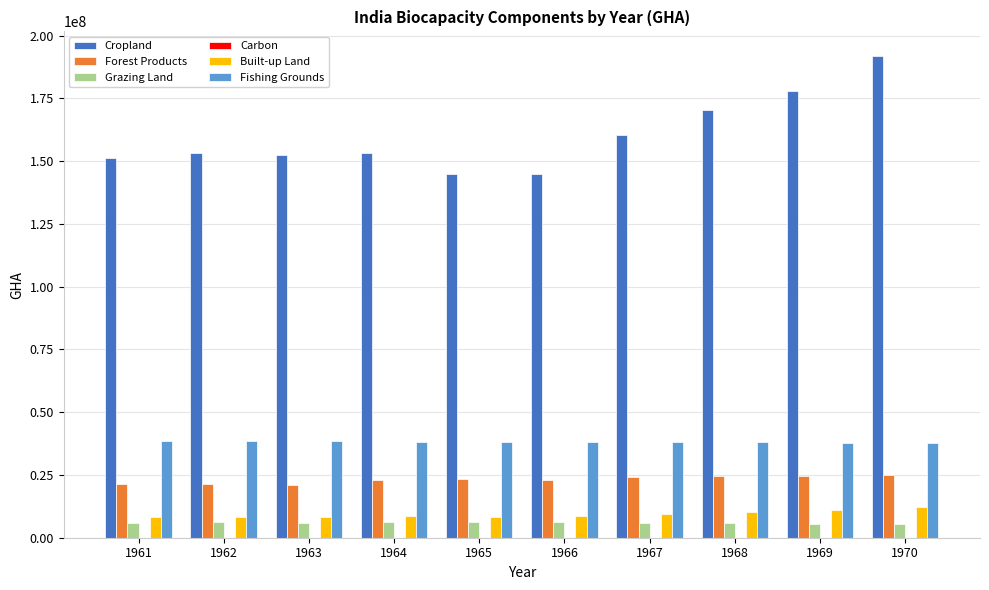

What is the spread (max minus min) of values at 1965?

138525078.0